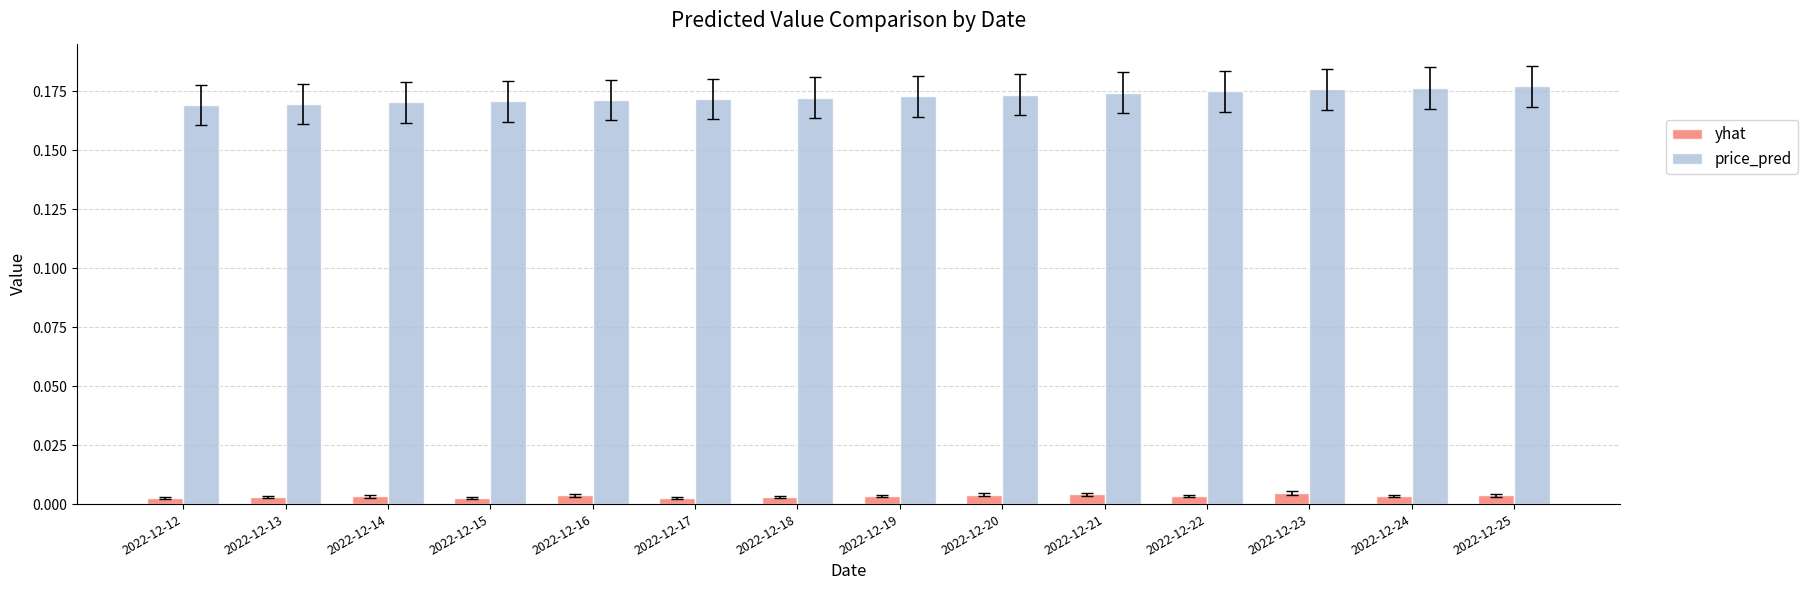

List the series in order of their overall mean, highest first.

price_pred, yhat